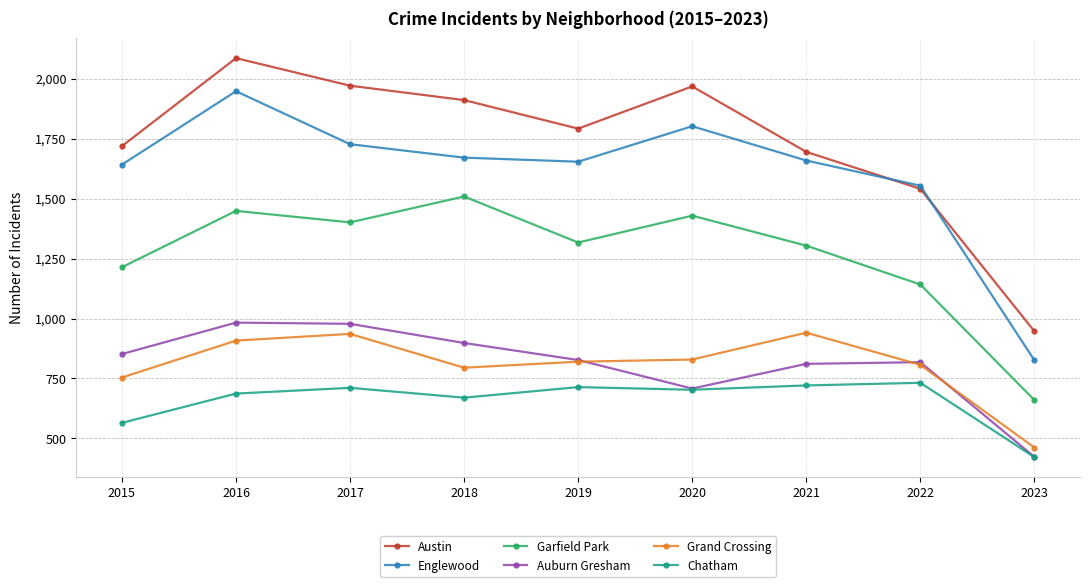

What is the value of the Auburn Gresham point at the 4th from the left?

898